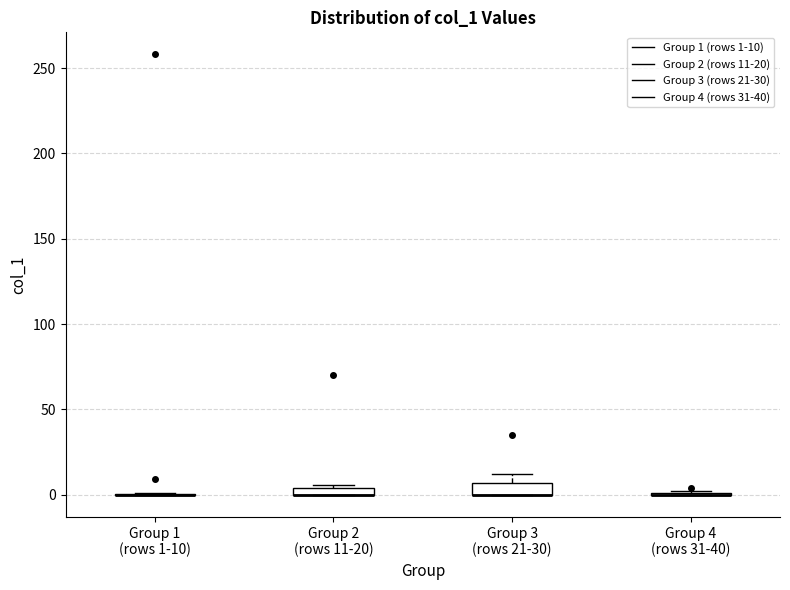

Where is the lower edge of the box for Group 3 (rows 21-30) on the y-axis? The values are not printed on the chart, so give them approximately, as read against the axis.

0